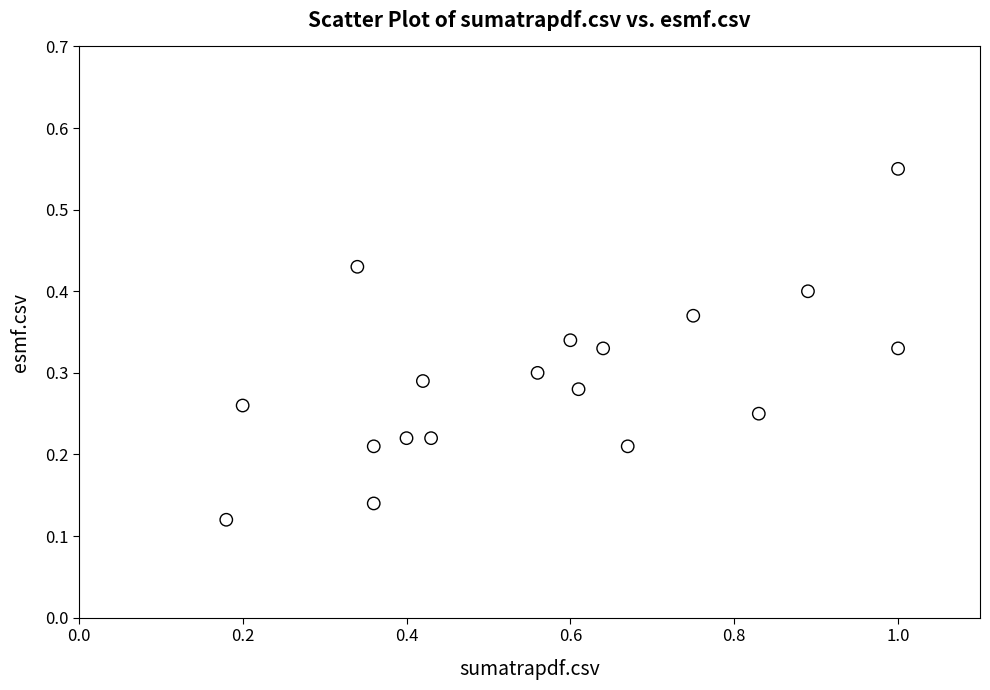

What is the range of X values (max minus min)?

0.8